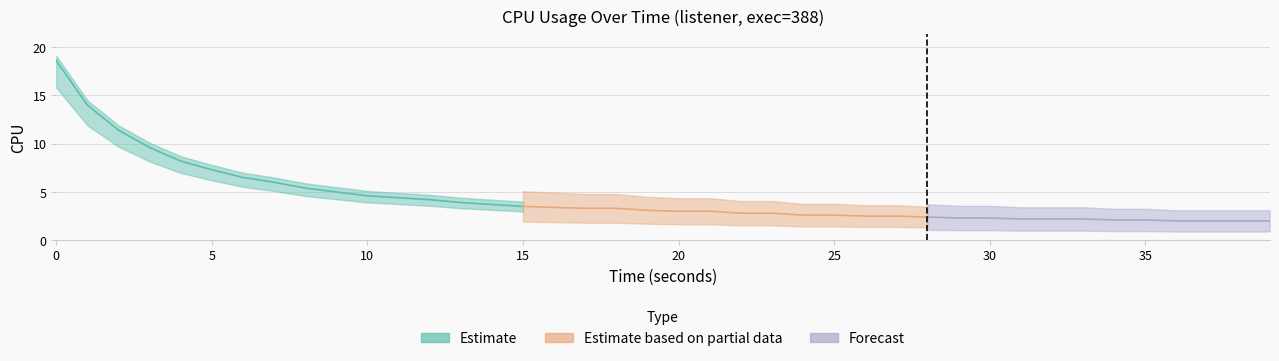

What is the sum of the values at 35 and 15?

5.6